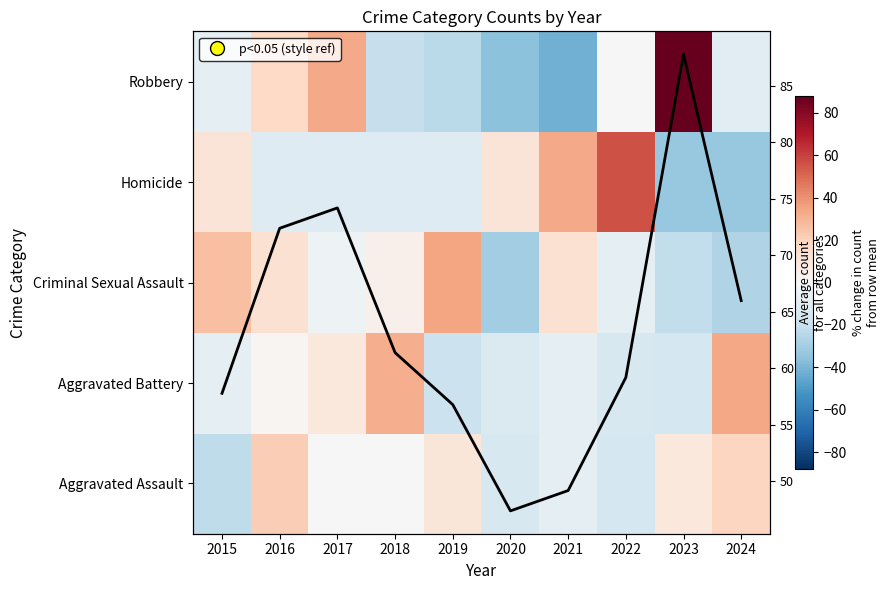

The Homicide series shows 17.7 at 2015. True or false?

False